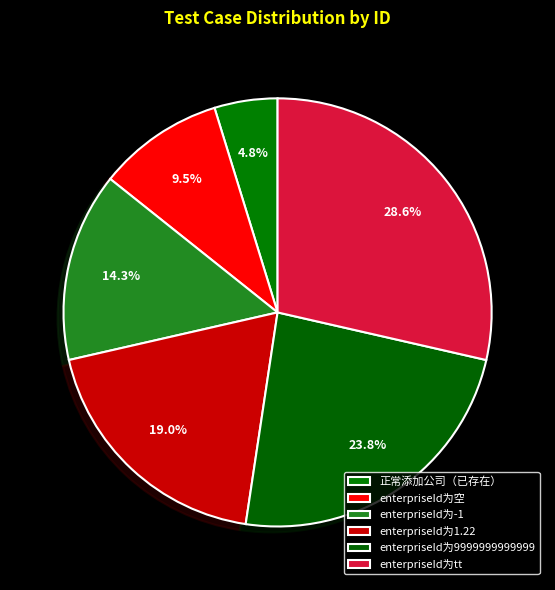

How many segments does this pie chart have?

6